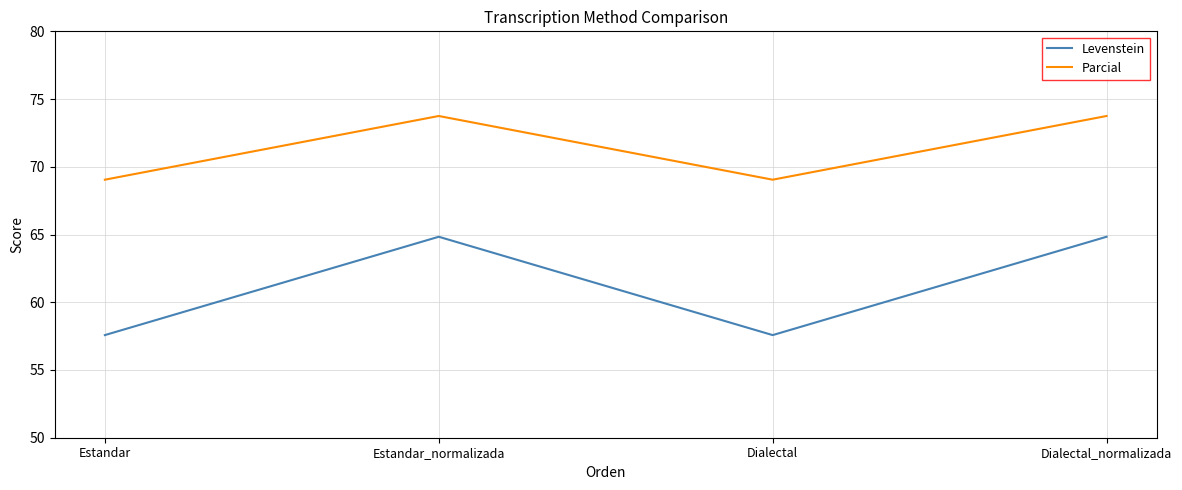

True or false: Parcial and Levenstein intersect in this chart.

False